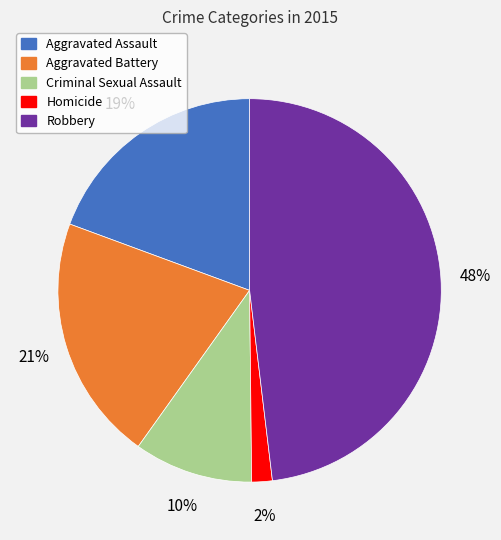

Count the number of slices in the pie.

5